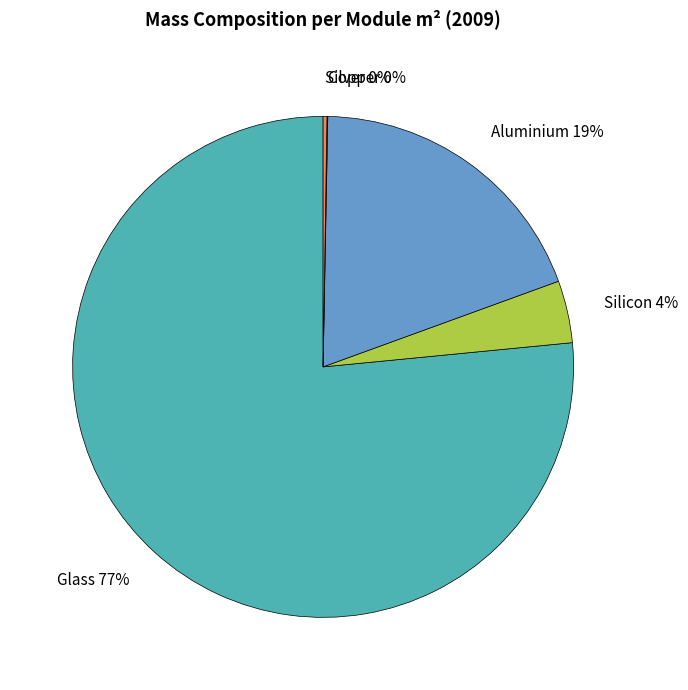

Is there any slice that represents more than half of the pie?

Yes